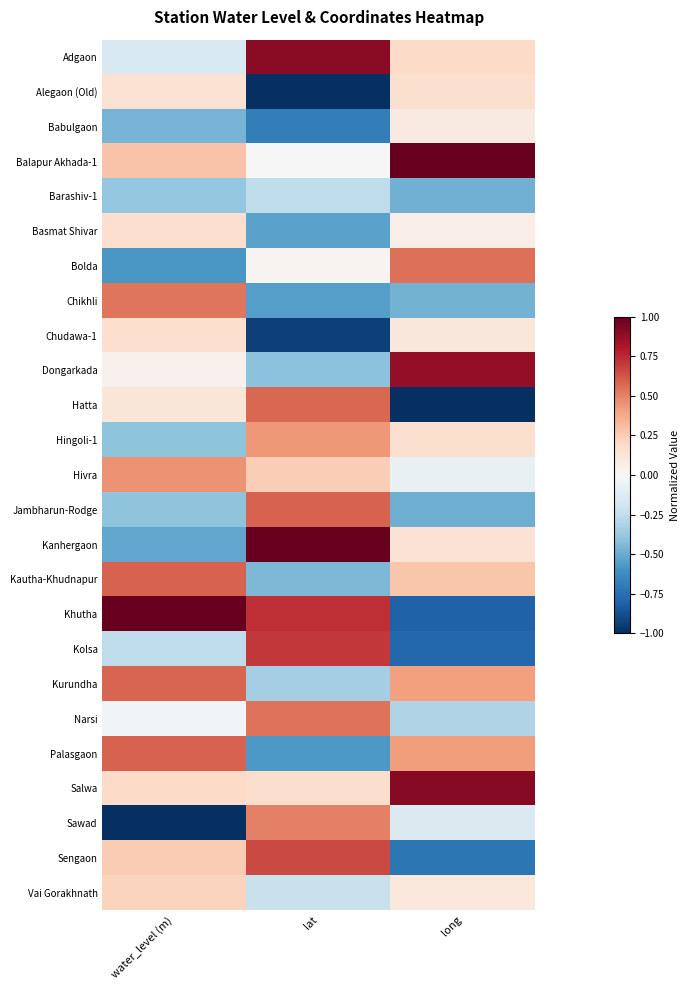

At which category is the sum across all series the highest?

water_level (m)